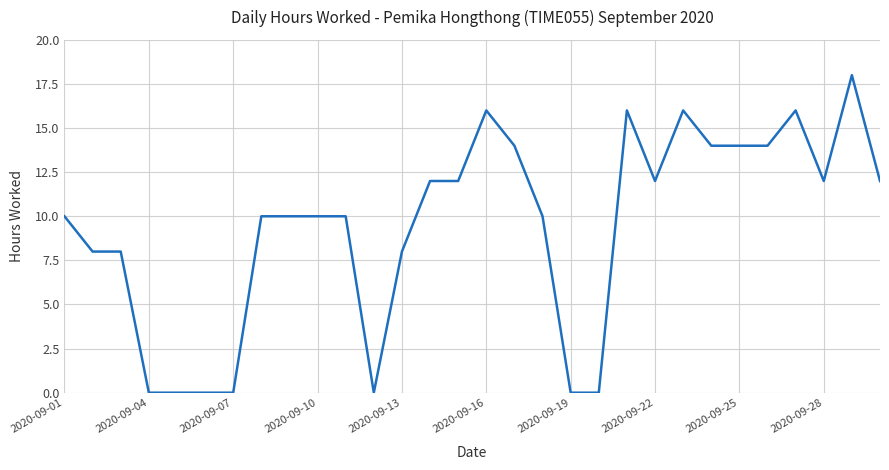

What is the greatest value displayed?

18